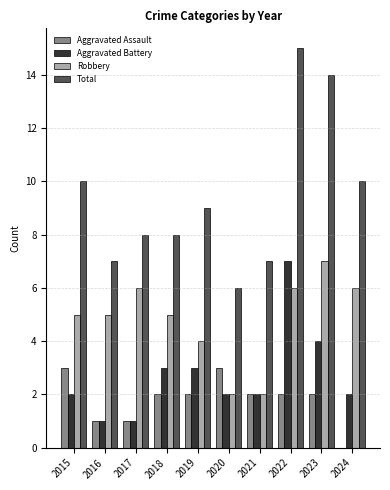

List the series in order of their peak value, lowest first.

Aggravated Assault, Aggravated Battery, Robbery, Total